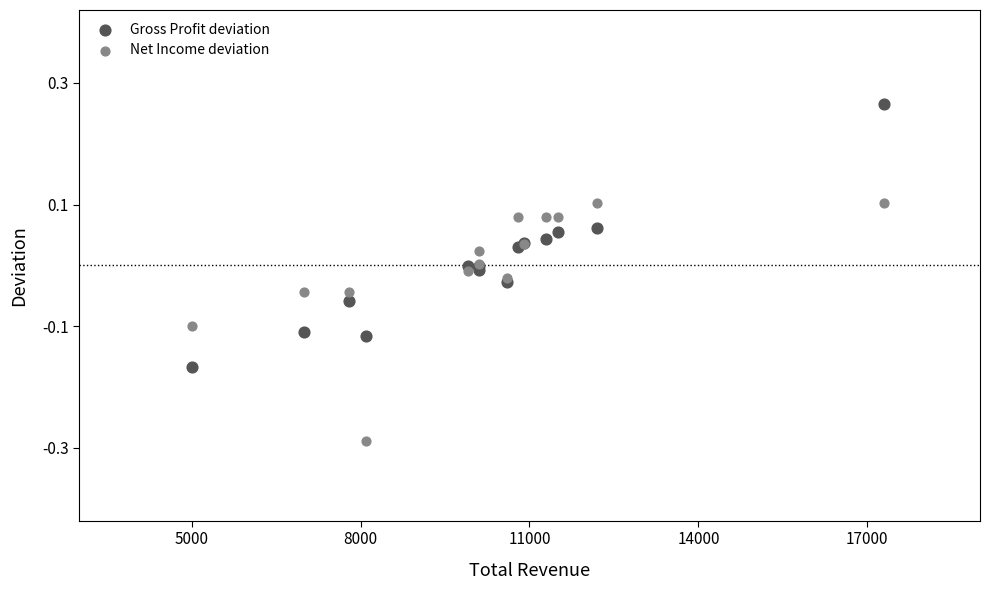

Which series reaches the minimum Y coordinate?

Net Income deviation